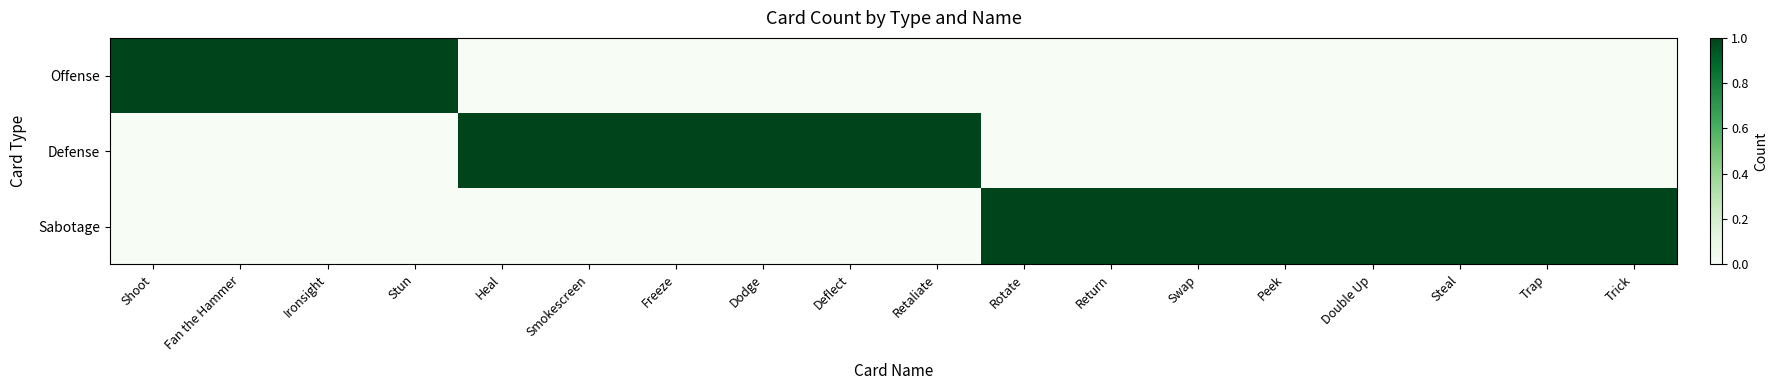

At how many categories does at least one series exceed 0?

18